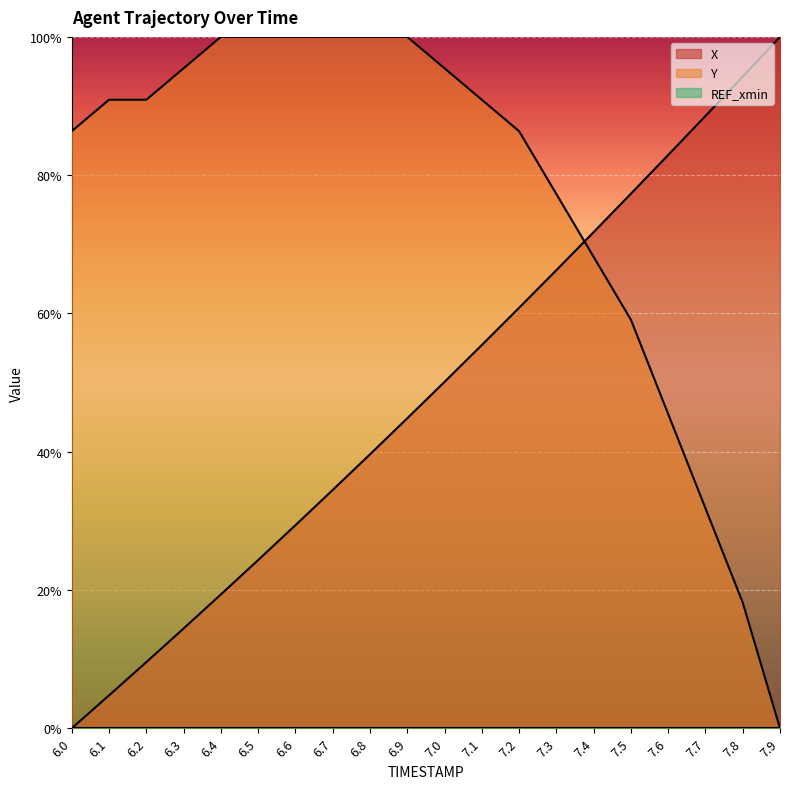

Between 7.9 and 6.6, which is larger?

7.9